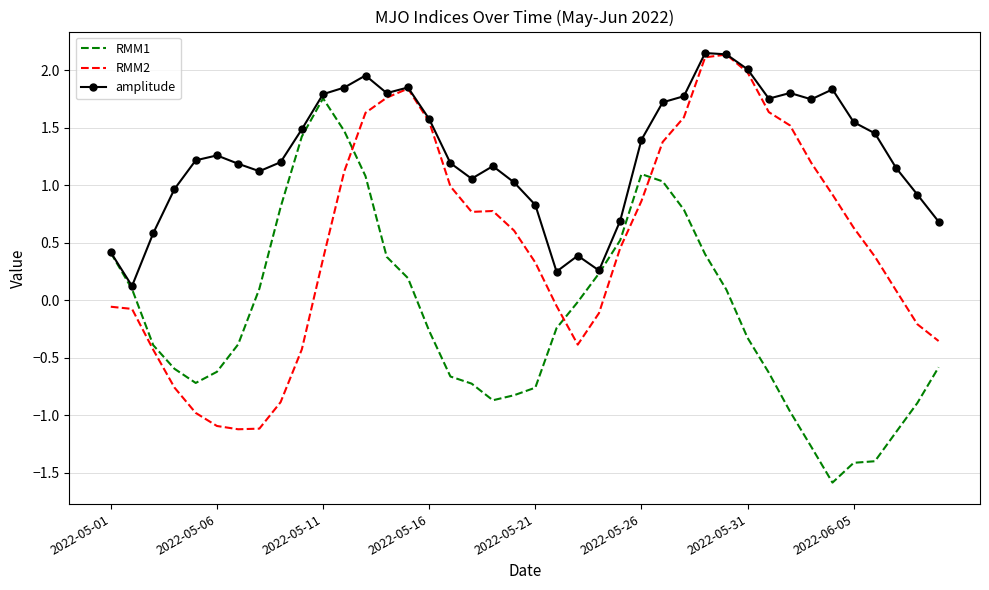

List the series in order of their overall mean, lowest first.

RMM1, RMM2, amplitude